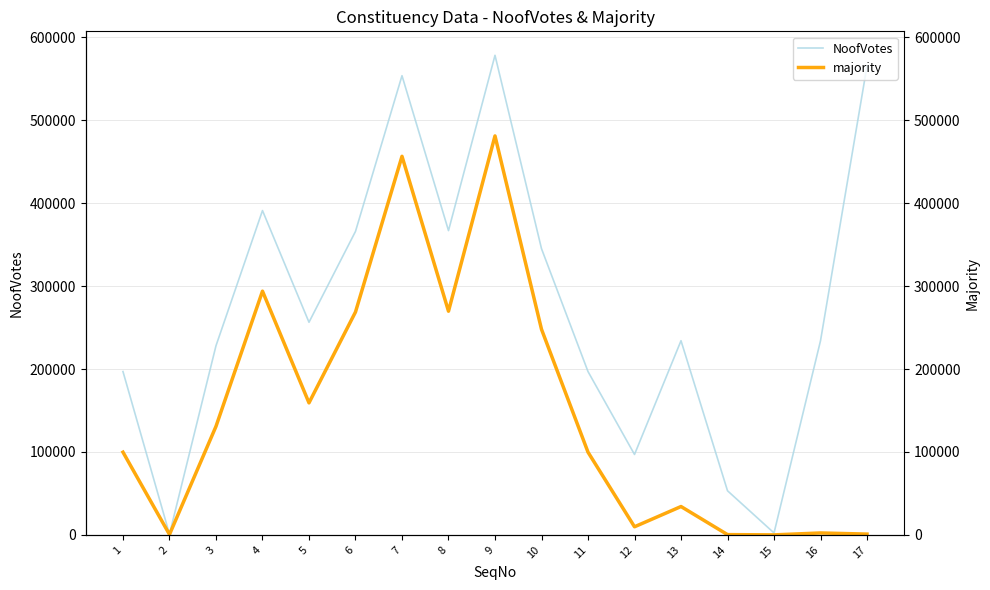

What is the smallest value displayed?

23